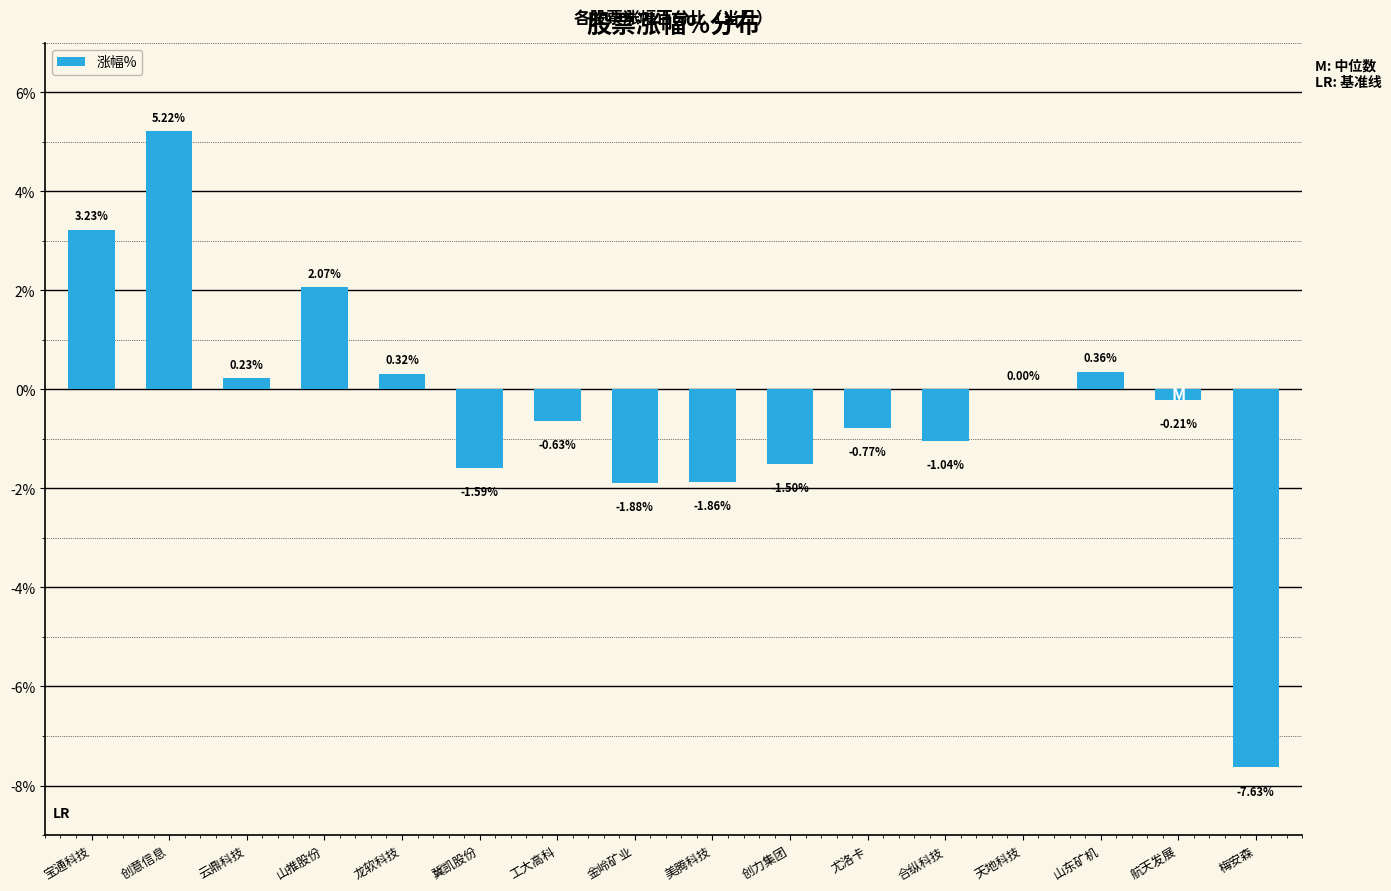

Count the number of data series in this chart.

1